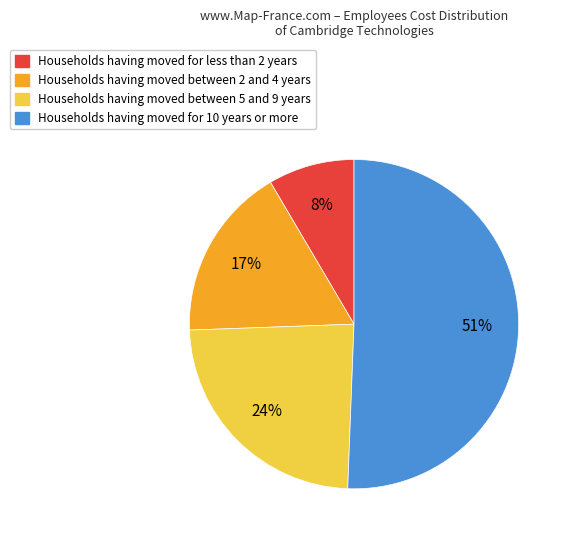

How many segments does this pie chart have?

4